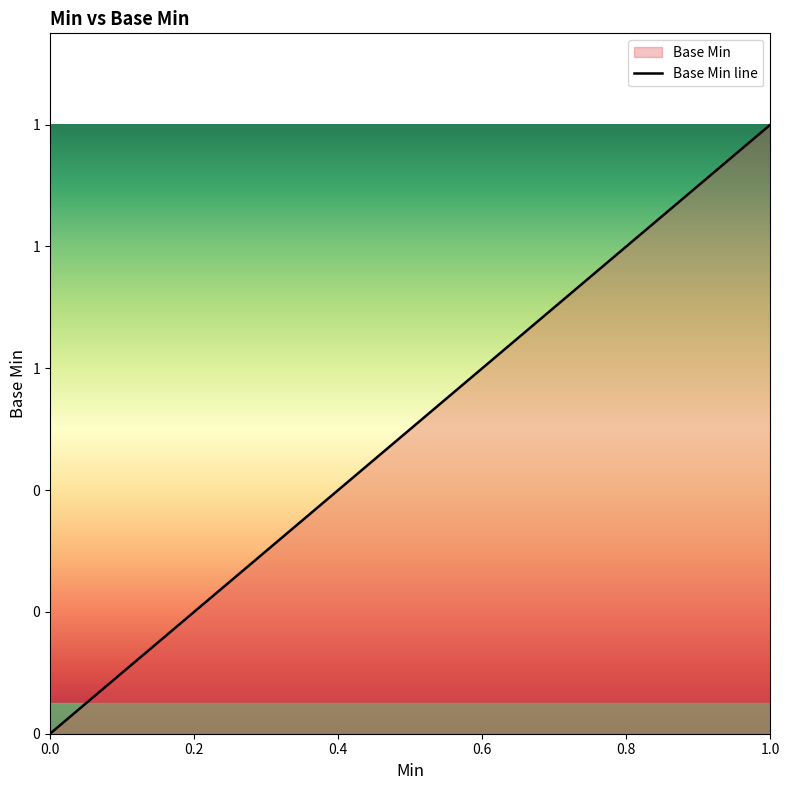

How many distinct data groups are displayed?

1